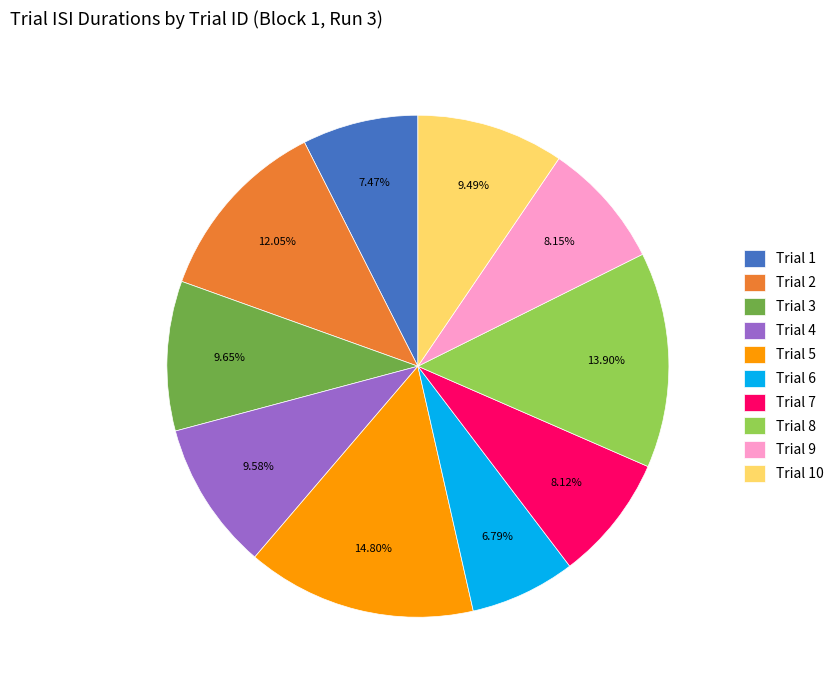

Does Trial 4 account for over 50% of the chart?

No